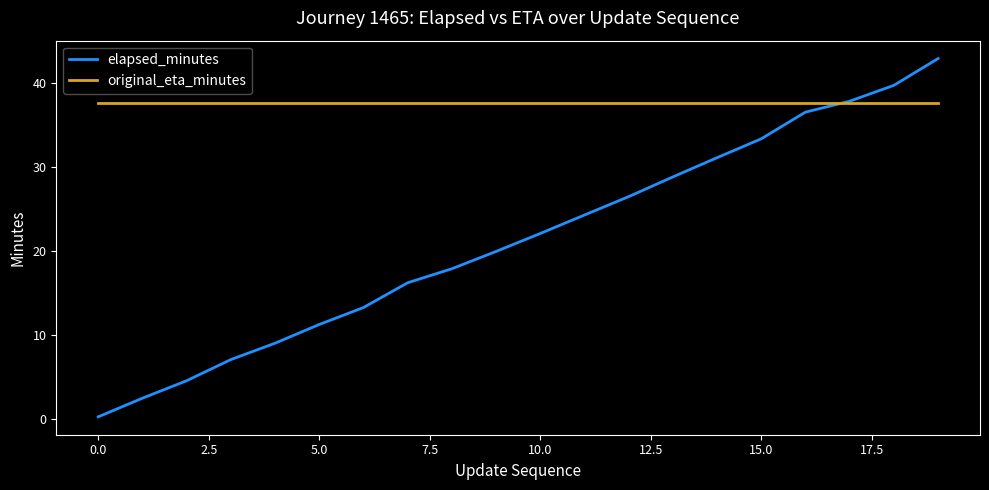

Which series has the largest total across all categories?

original_eta_minutes